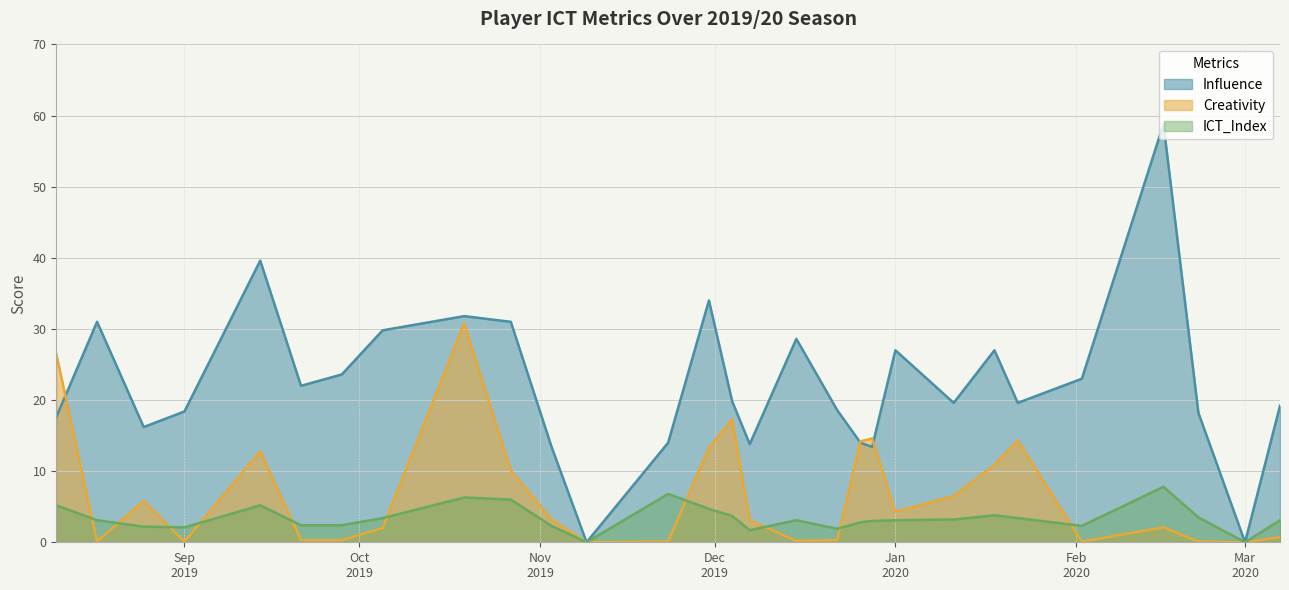

What is the label of the 18th point from the left?

2019-12-22